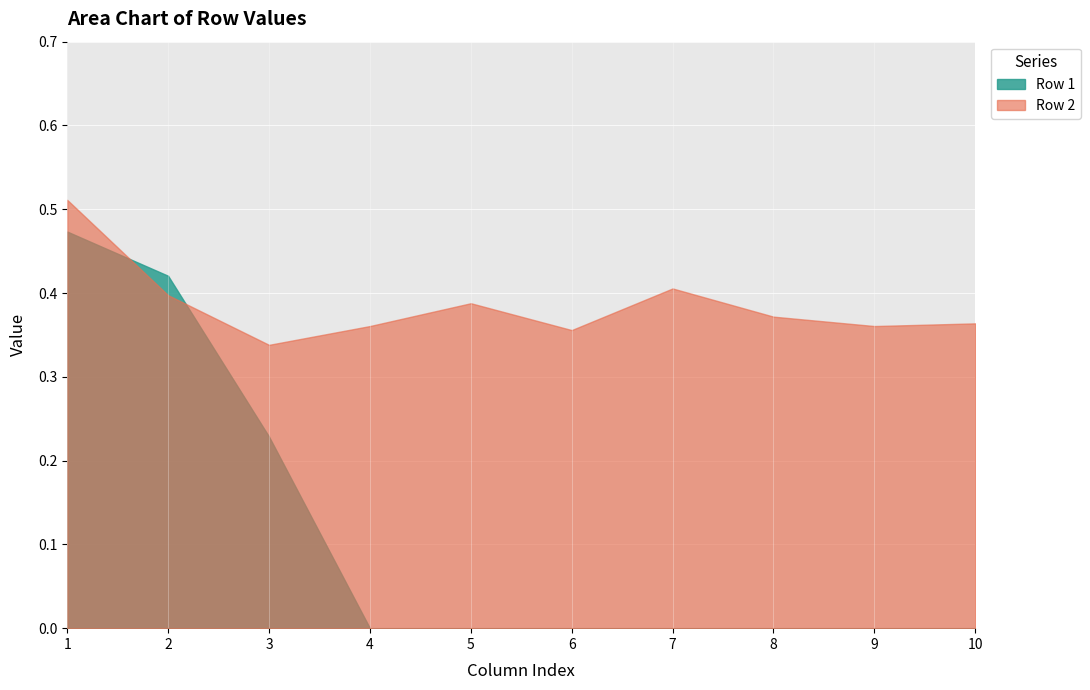

How many series are shown in this chart?

2